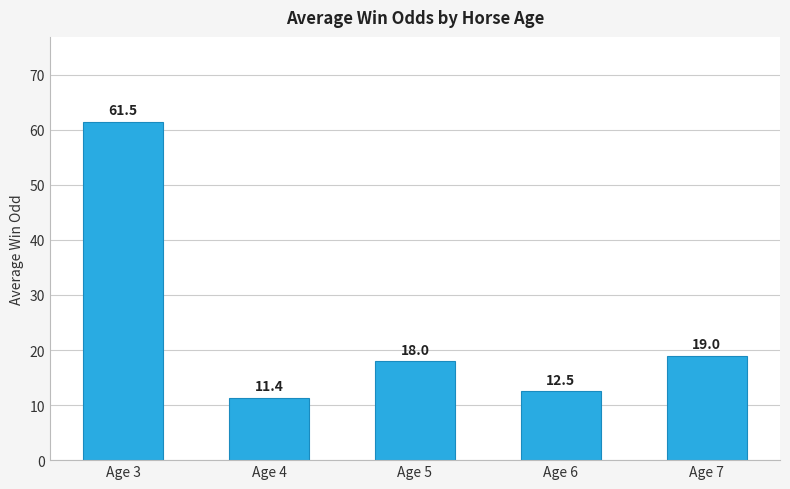

Which category has the highest value across all series?

Age 3